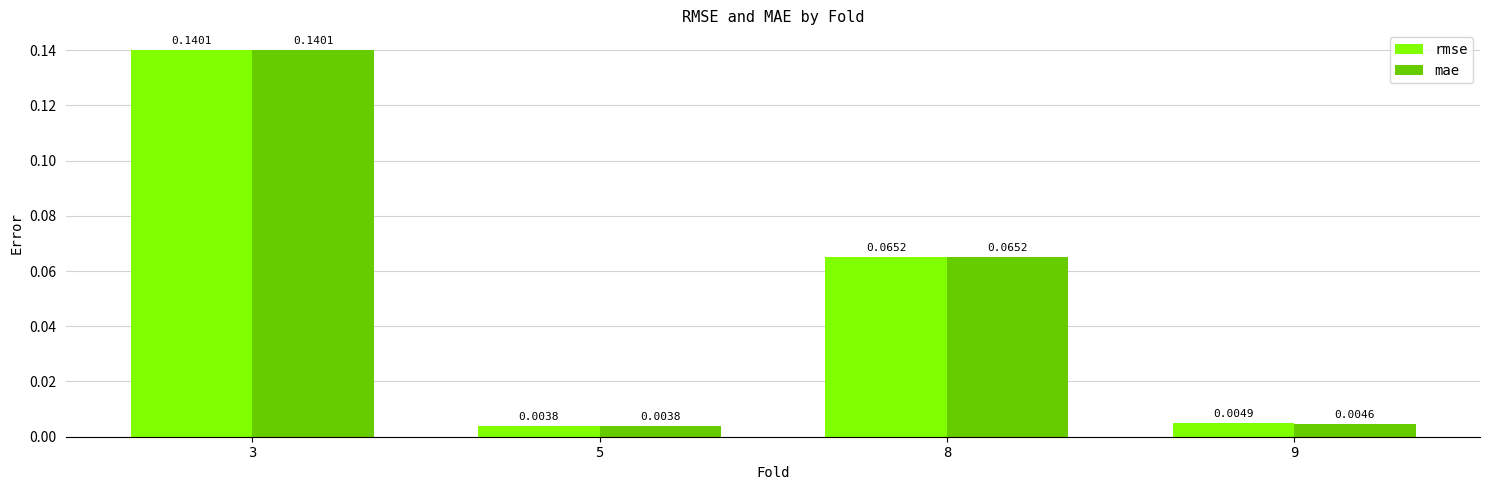

At how many categories does at least one series exceed 0?

4